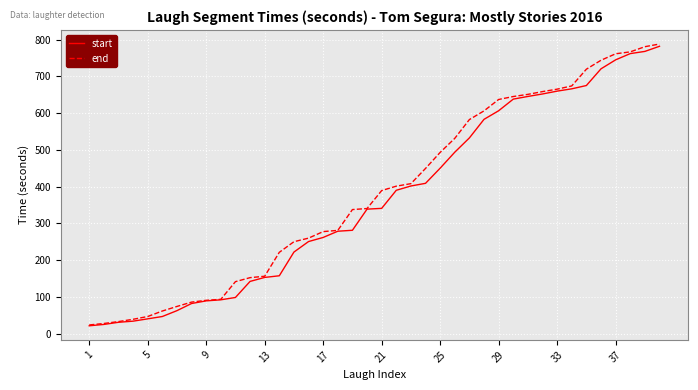

Does the chart have visible grid lines?

Yes